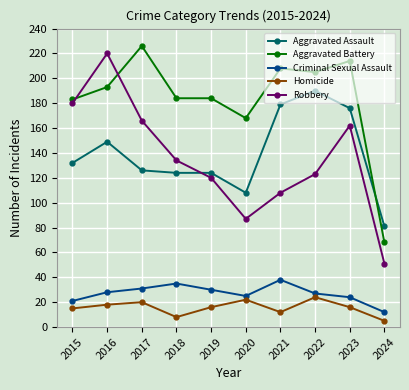

Which series has the largest total across all categories?

Aggravated Battery